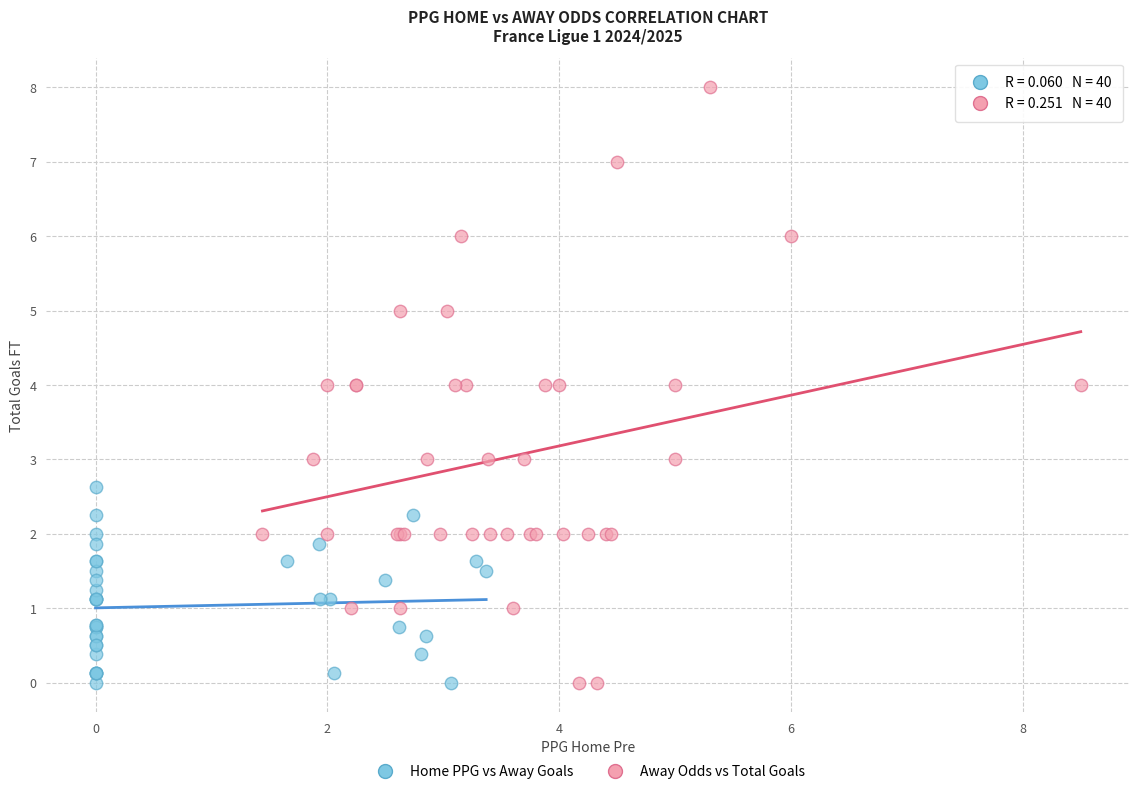

Which series has the largest Y range (max minus min)?

Away Odds vs Total Goals